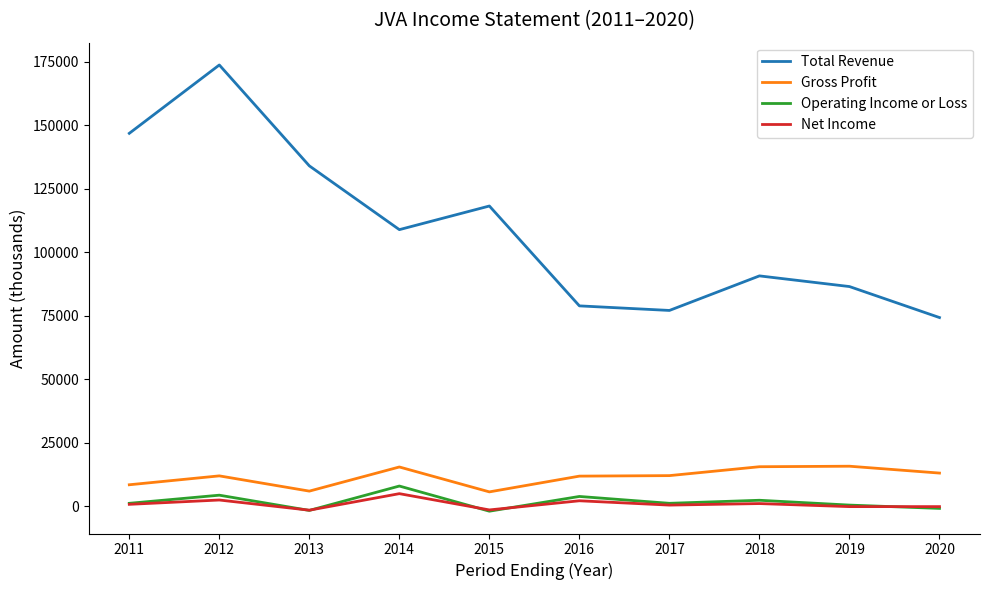

Where is the first local maximum for Operating Income or Loss?

2012